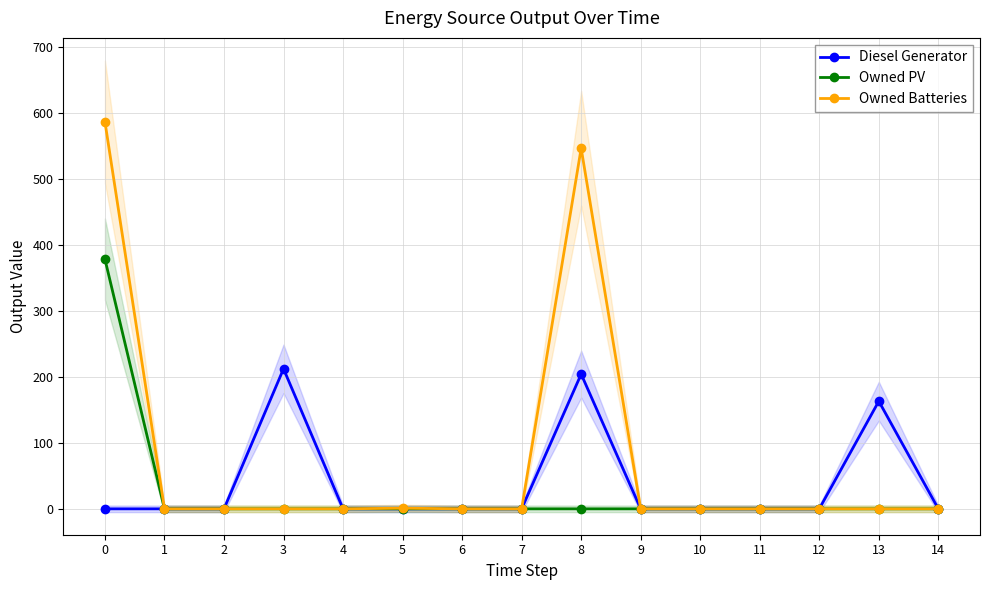

Is the value of Owned Batteries at 10 greater than the value of Diesel Generator at 14?

No